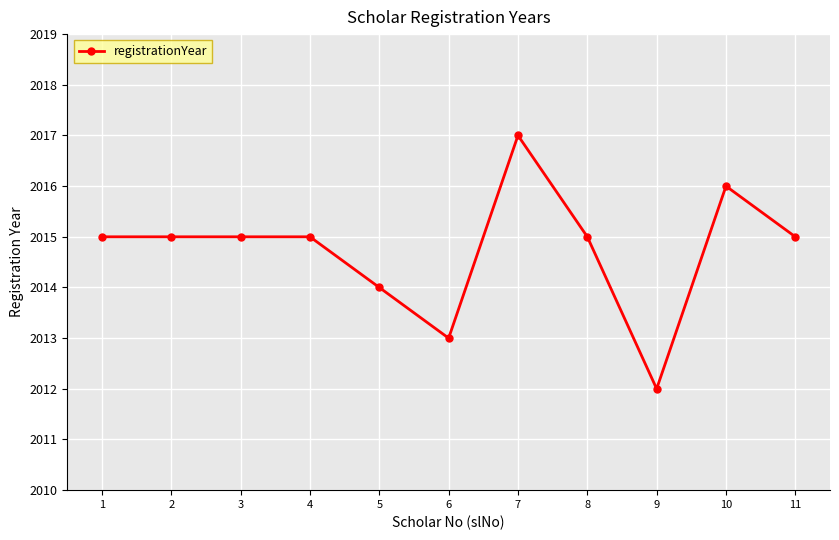

Does the chart display data point markers on the line(s)?

Yes